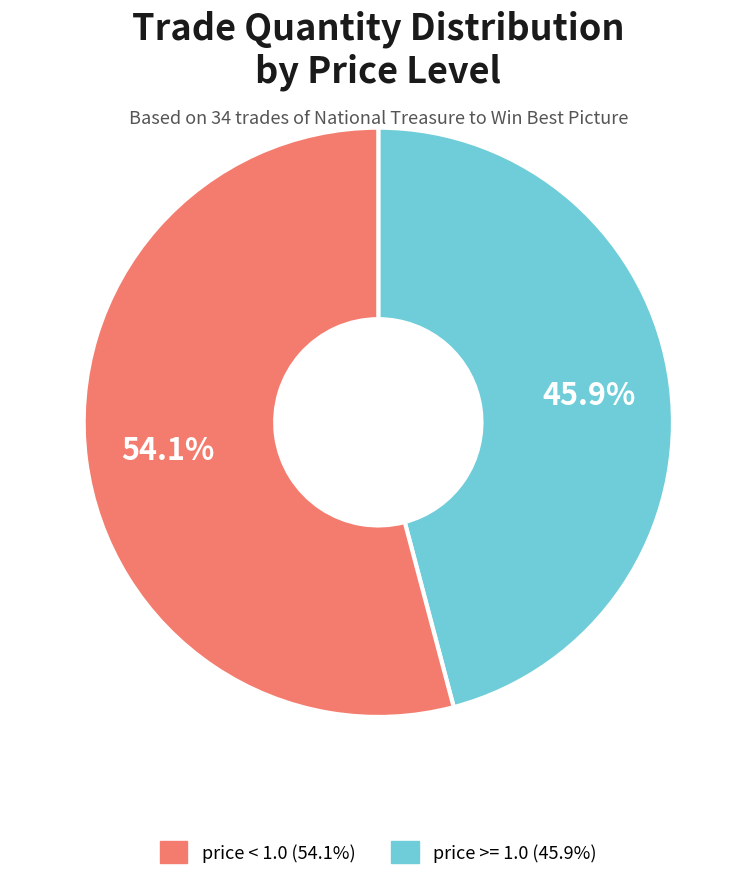

How many slices are in this pie chart?

2